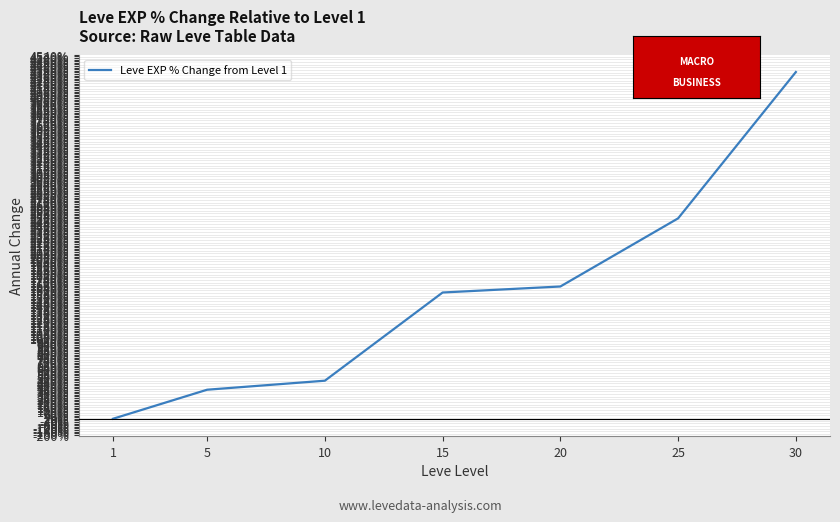

What is the greatest value displayed?

4325.0